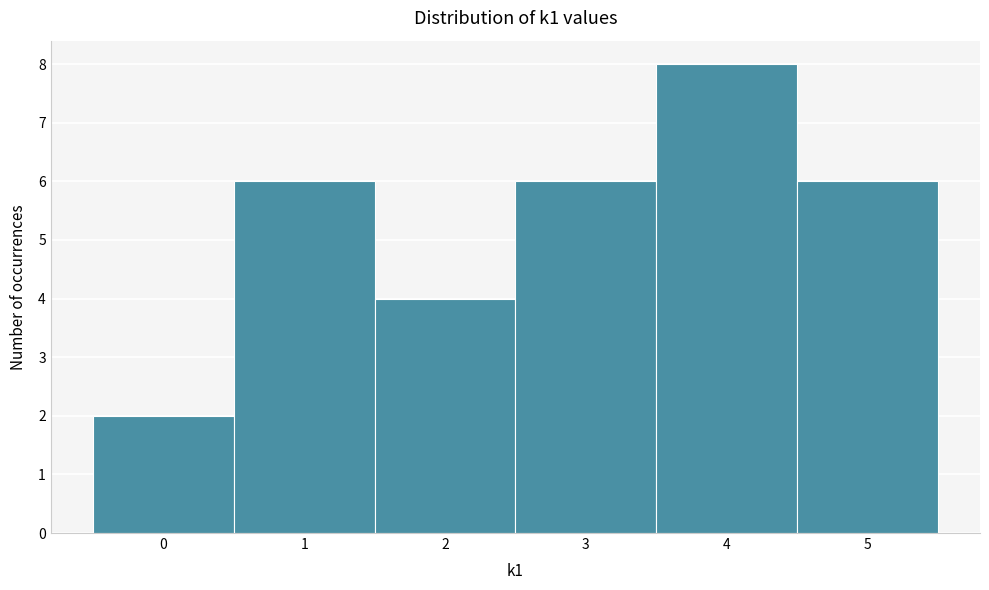

Reading left to right, transcribe this chart: for each bar, give the range it covers on the x-axis and its height. The values are not printed on the chart, so give them approximately, as read against the axis.

-0.5 to 0.5: 2
0.5 to 1.5: 6
1.5 to 2.5: 4
2.5 to 3.5: 6
3.5 to 4.5: 8
4.5 to 5.5: 6